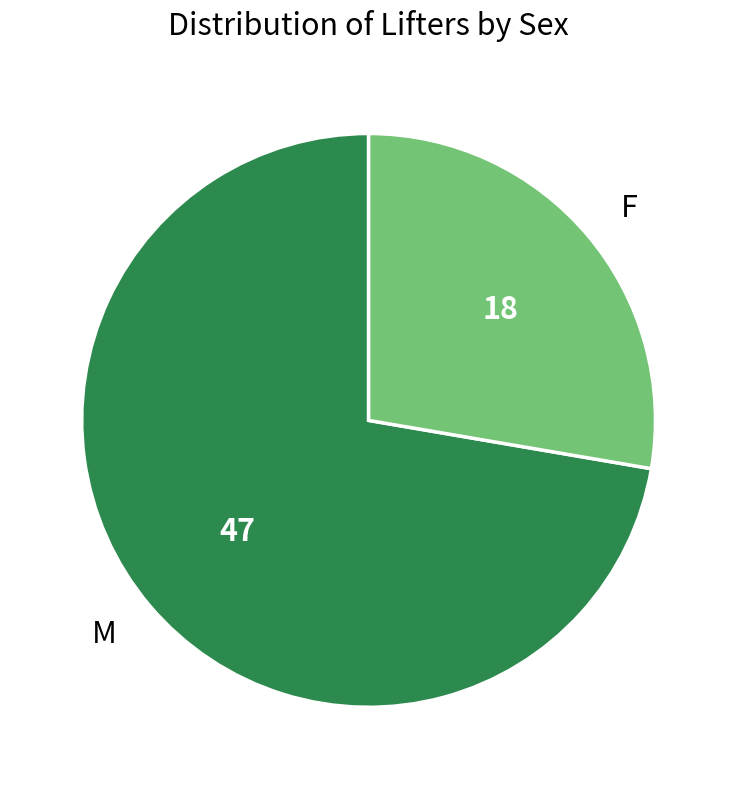

Count the number of slices in the pie.

2